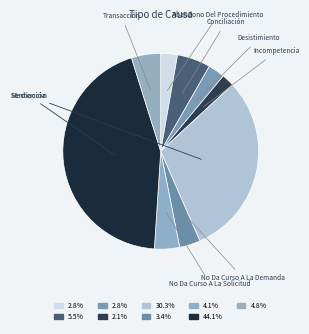

Rank the categories by value from highest to lowest.

Sentencia, Mediación, Conciliación, Transacción, No Da Curso A La Solicitud, No Da Curso A La Demanda, Abandono Del Procedimiento, Desistimiento, Incompetencia